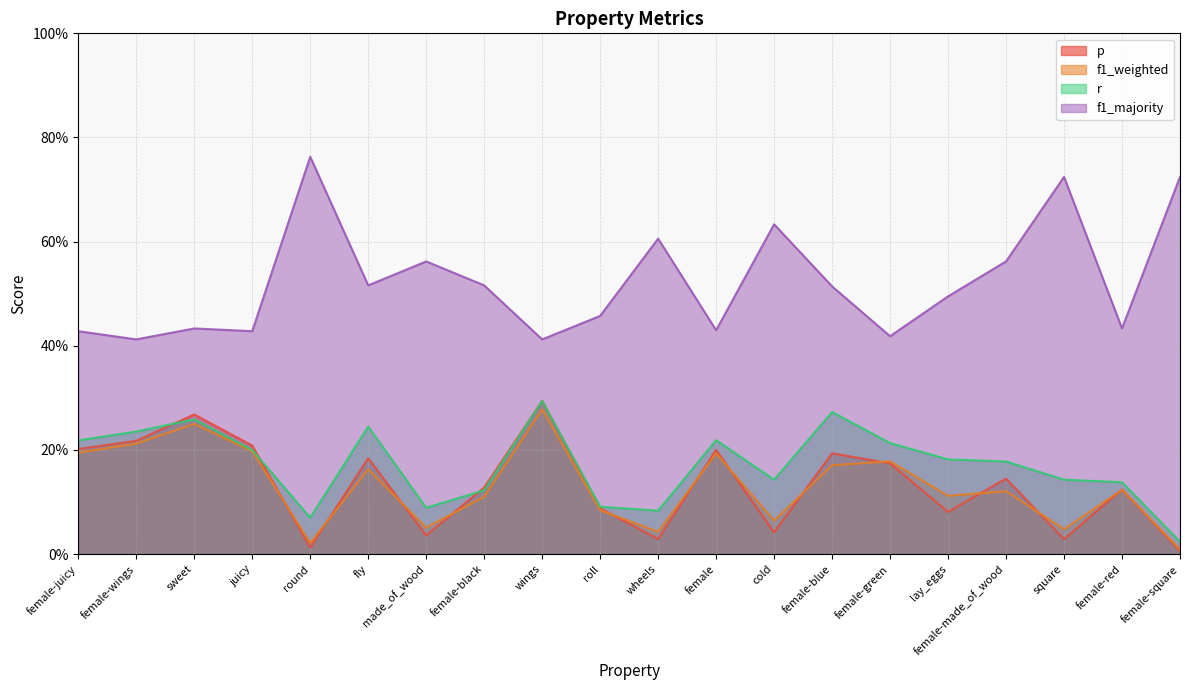

What are all the series names shown in the legend?

p, f1_weighted, r, f1_majority